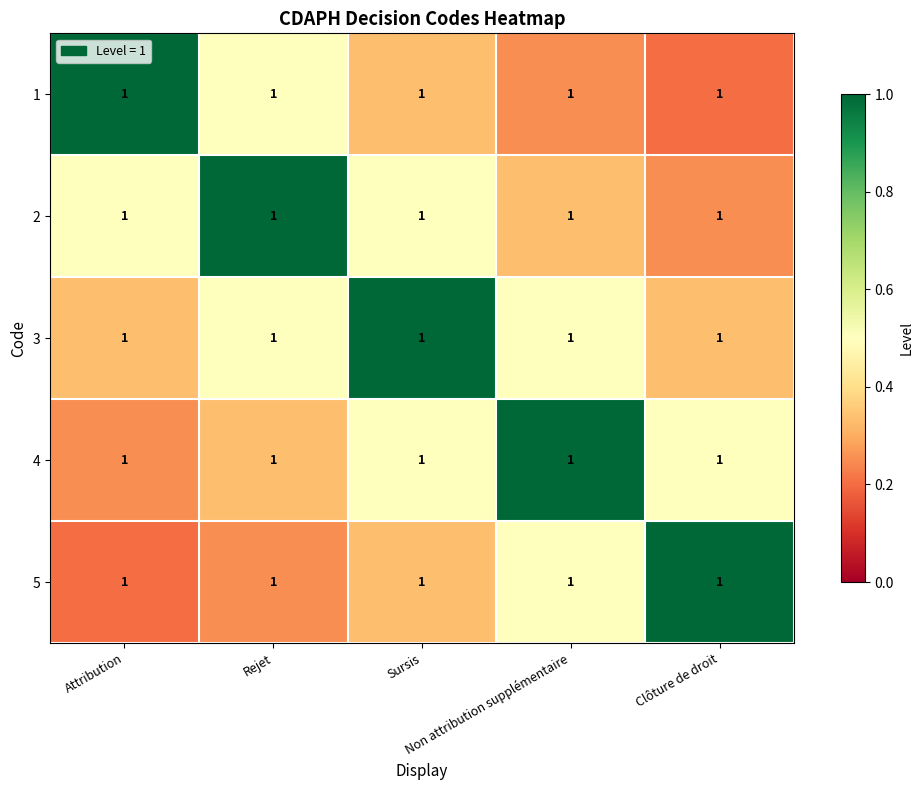

Which series has the largest total across all categories?

3